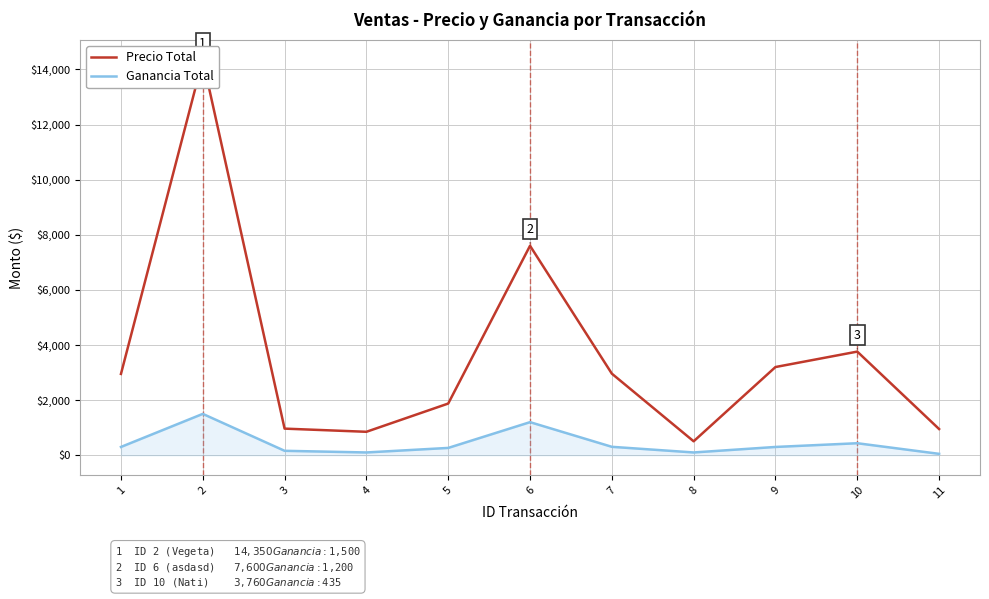

Which has a higher value, 1 or 8?

1